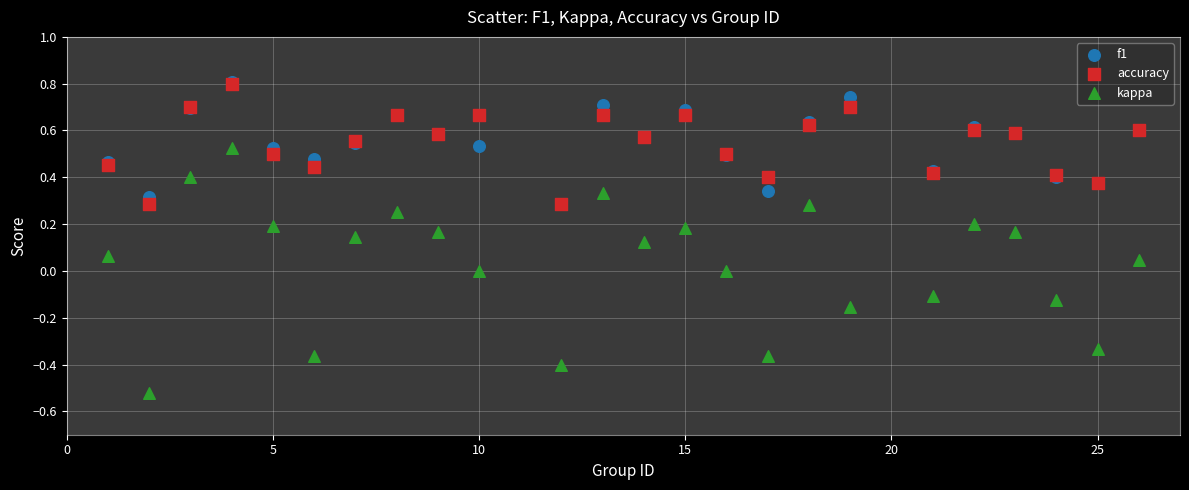

What are all the series names shown in the legend?

f1, accuracy, kappa